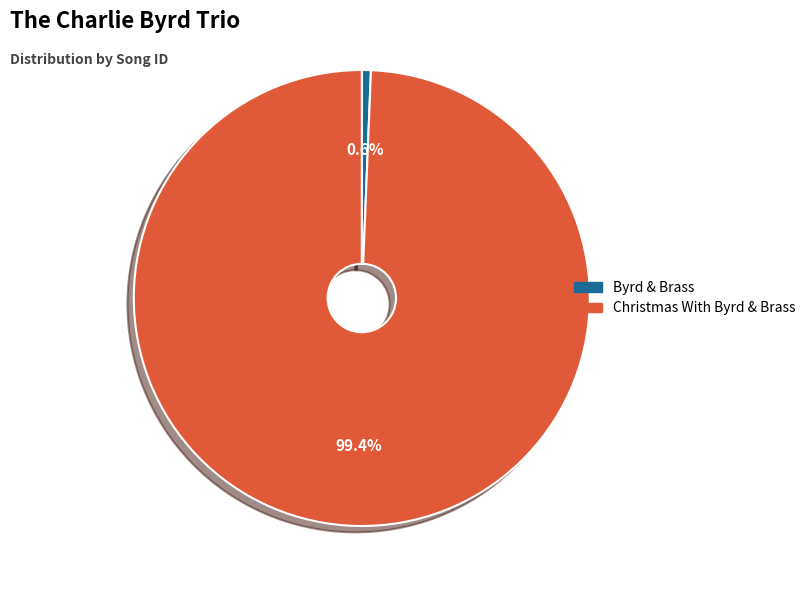

Is Byrd & Brass the majority of the pie?

No